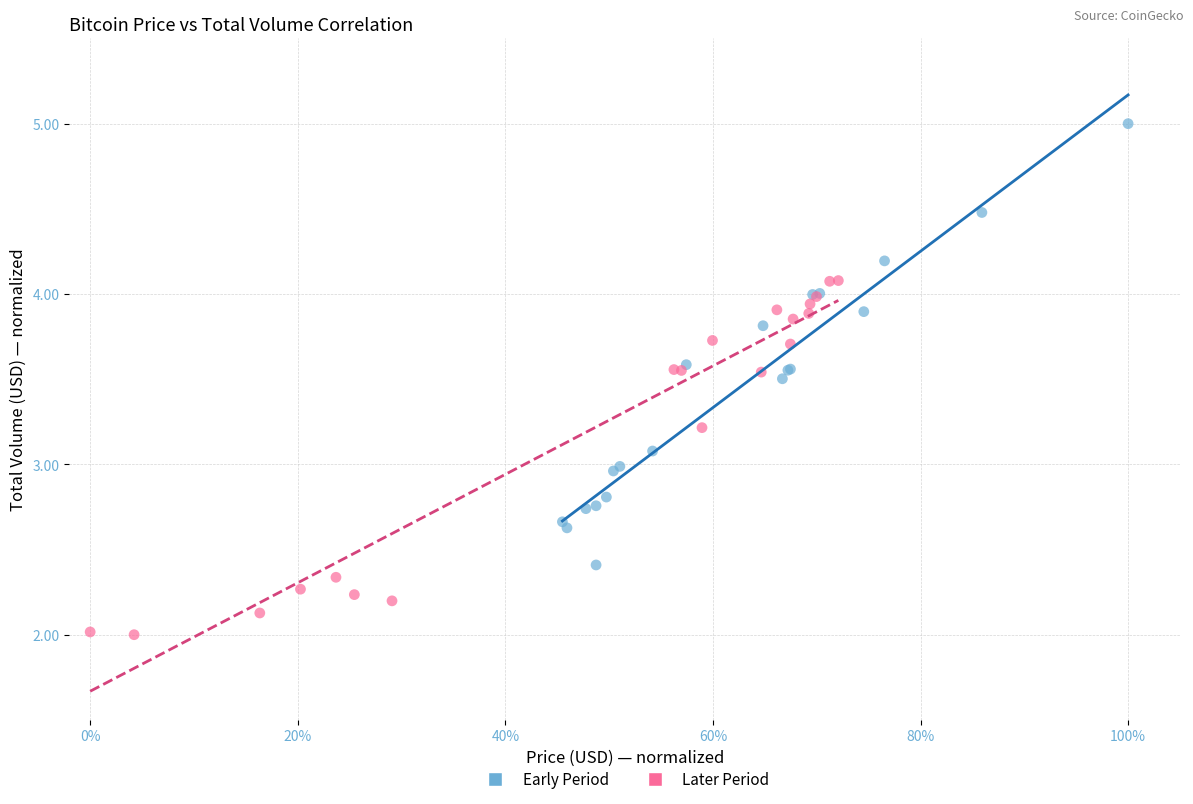

Which series reaches the minimum Y coordinate?

Later Period